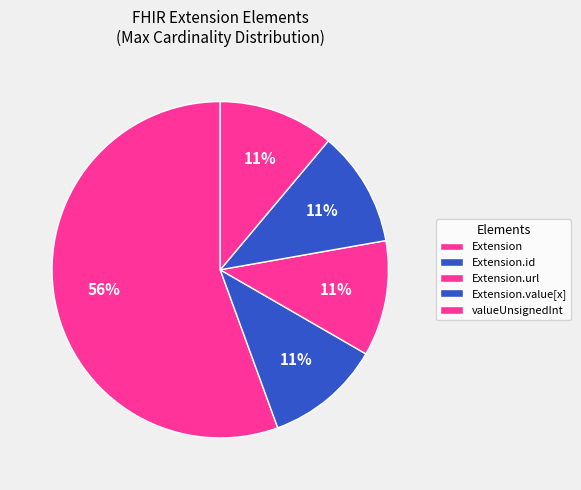

True or false: Extension.id accounts for 1% of the total.

False